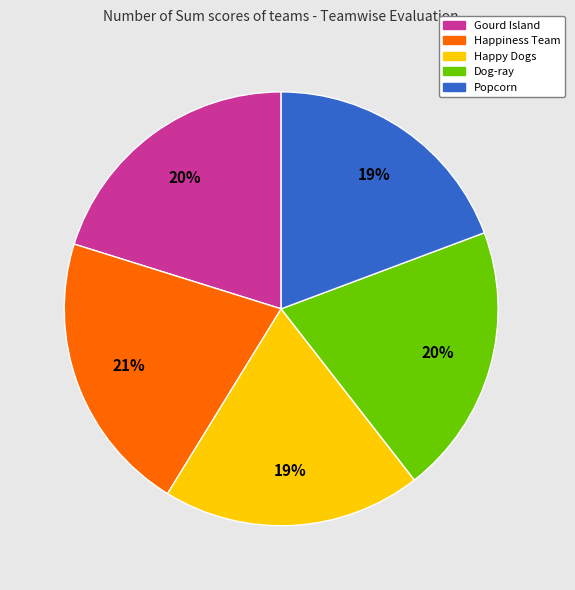

Is Happiness Team the majority of the pie?

No